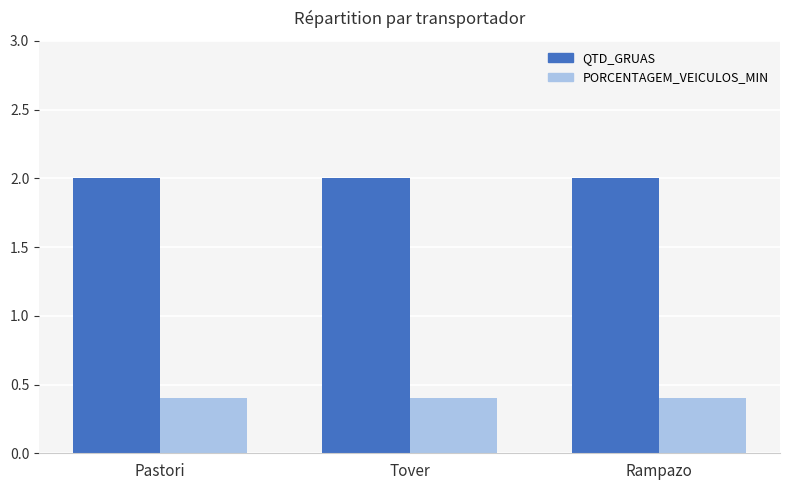

What is the lowest value of the QTD_GRUAS series?

2.0